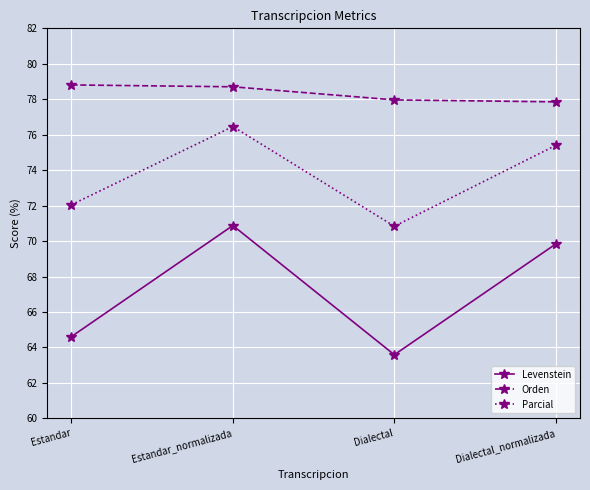

True or false: Levenstein and Parcial intersect in this chart.

False